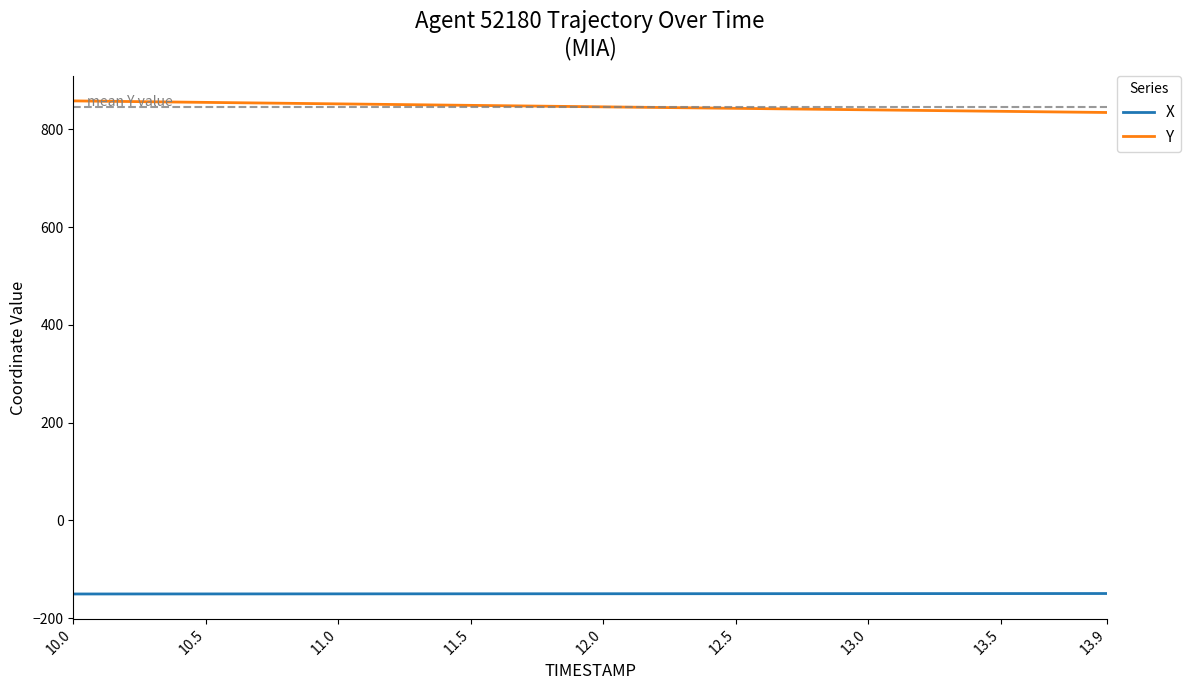

What is the difference between the maximum and minimum values in the Y series?

23.7